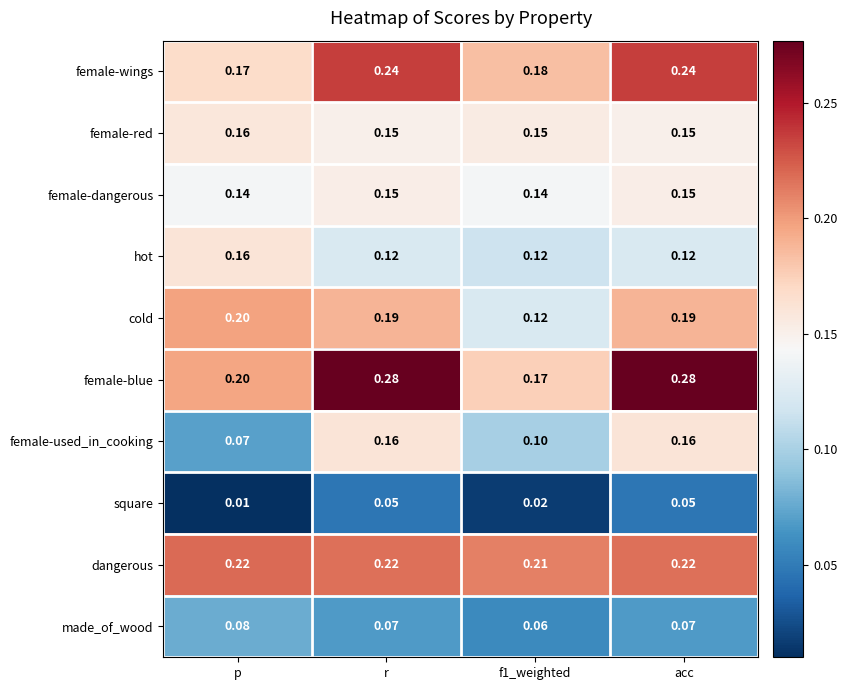

Which series has the widest spread of values?

female-blue